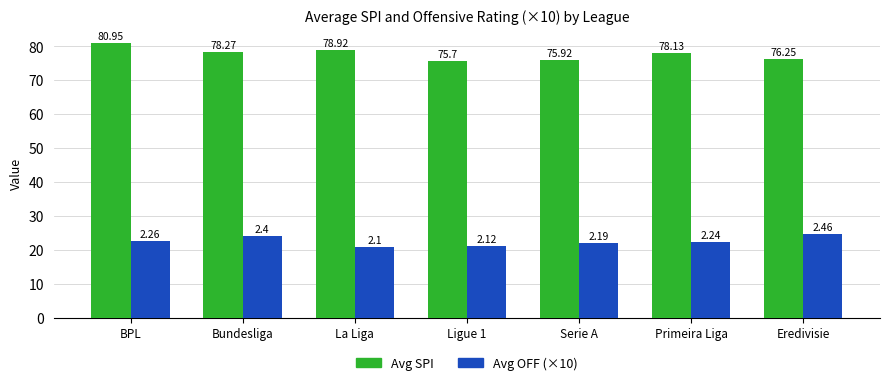

Are the bars grouped side by side (vs. stacked)?

Yes